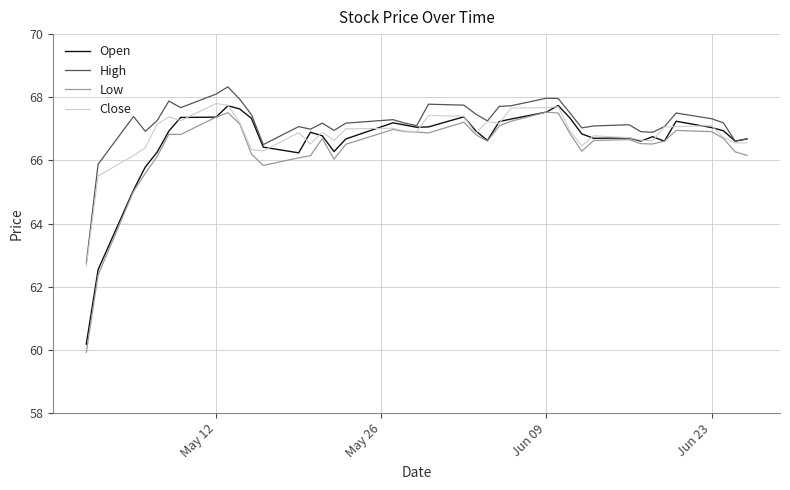

What is the lowest value of the Open series?

60.2